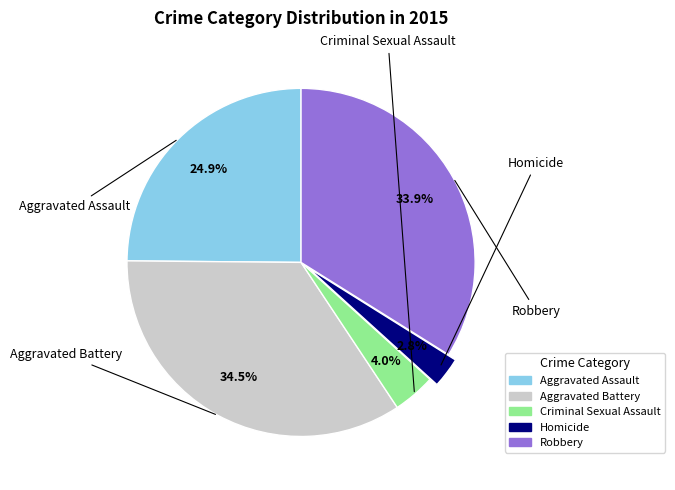

Between Aggravated Battery and Robbery, which is larger?

Aggravated Battery